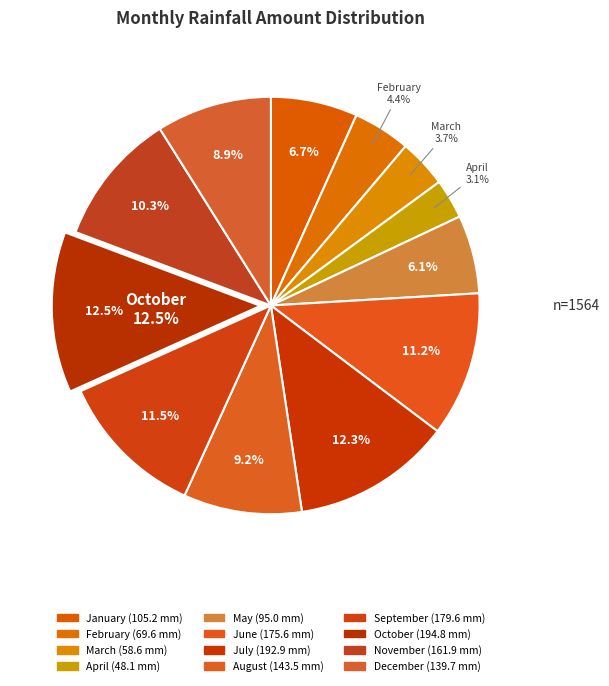

Approximately how many times larger is the value at June compared to November?

1.1